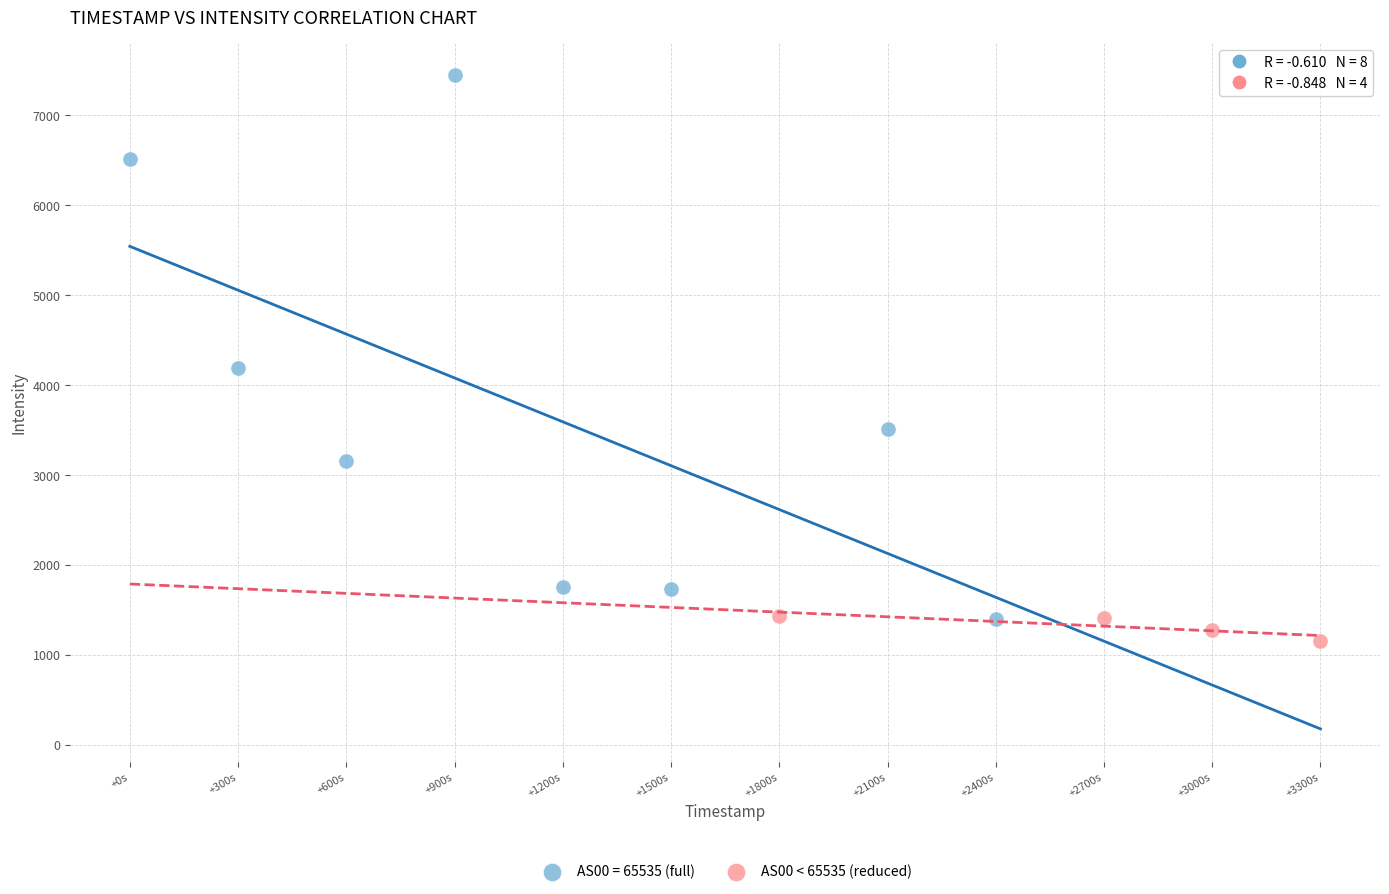

Which series reaches the maximum Y coordinate?

AS00 = 65535 (full)